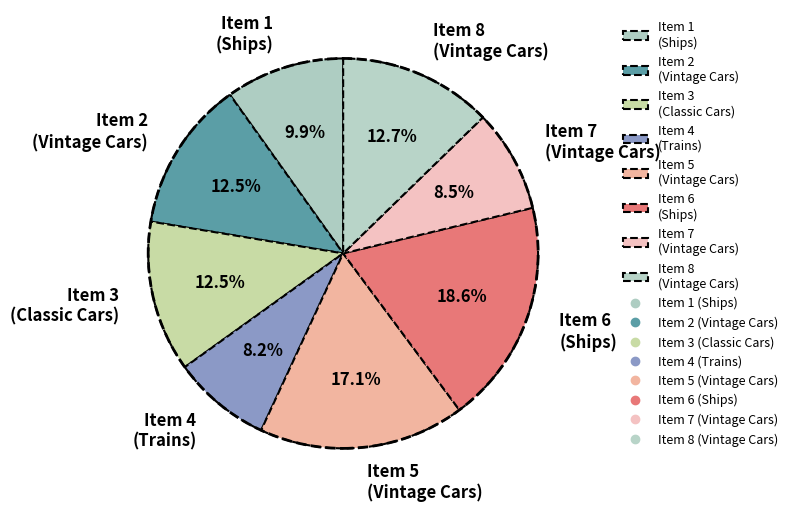

Combined, what portion of the pie is Item 5 (Vintage Cars) and Item 3 (Classic Cars)?

29.6%